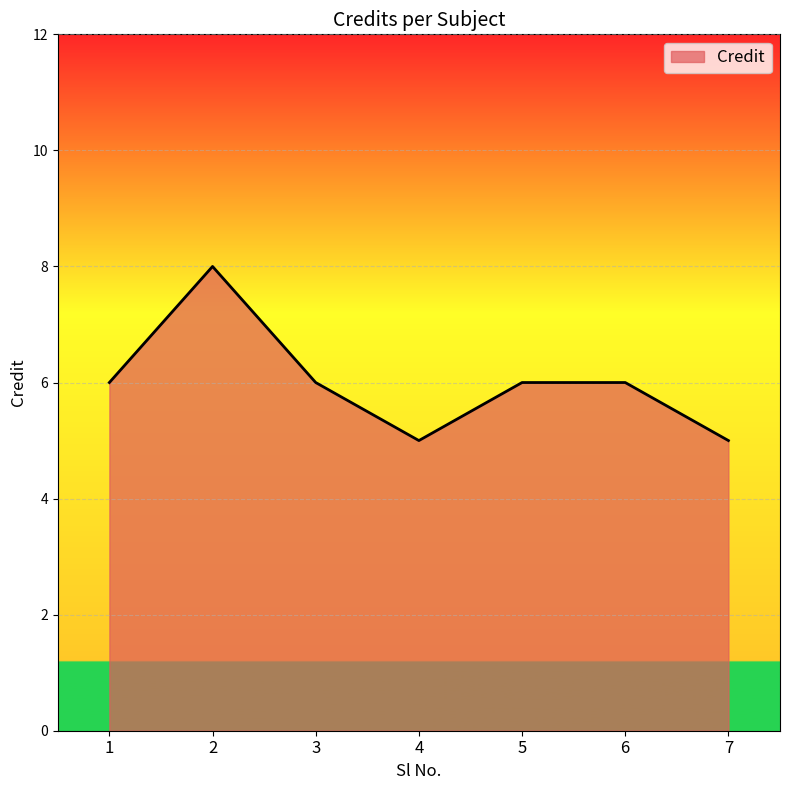

Read the value at 6.

6